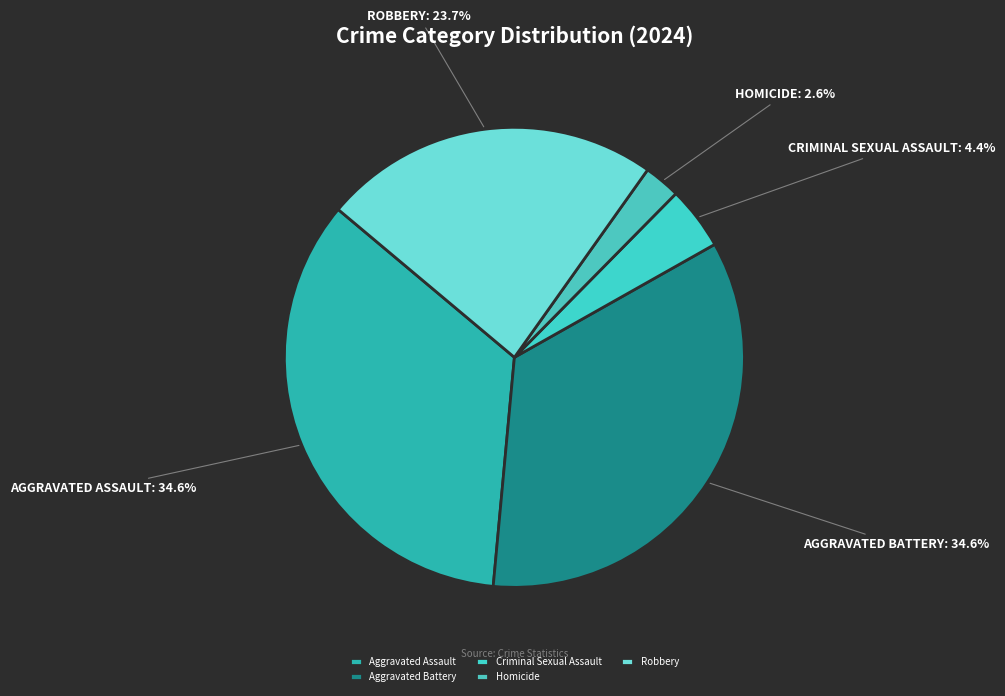

Which category has the biggest portion of the pie?

Aggravated Assault